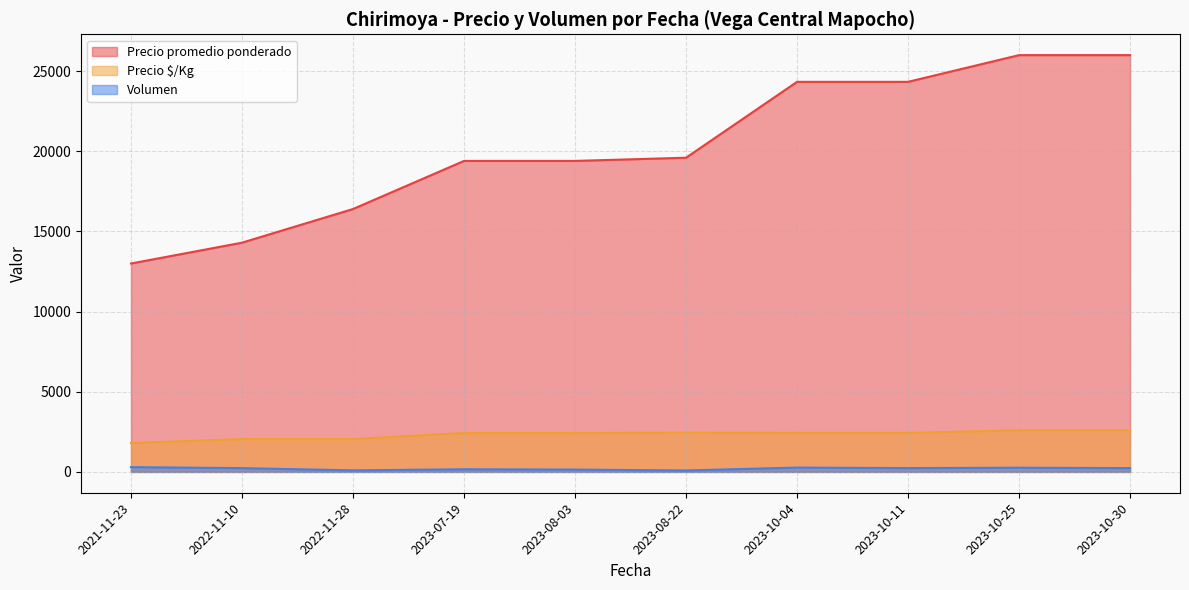

What is the sum of all Volumen values?

2034.2